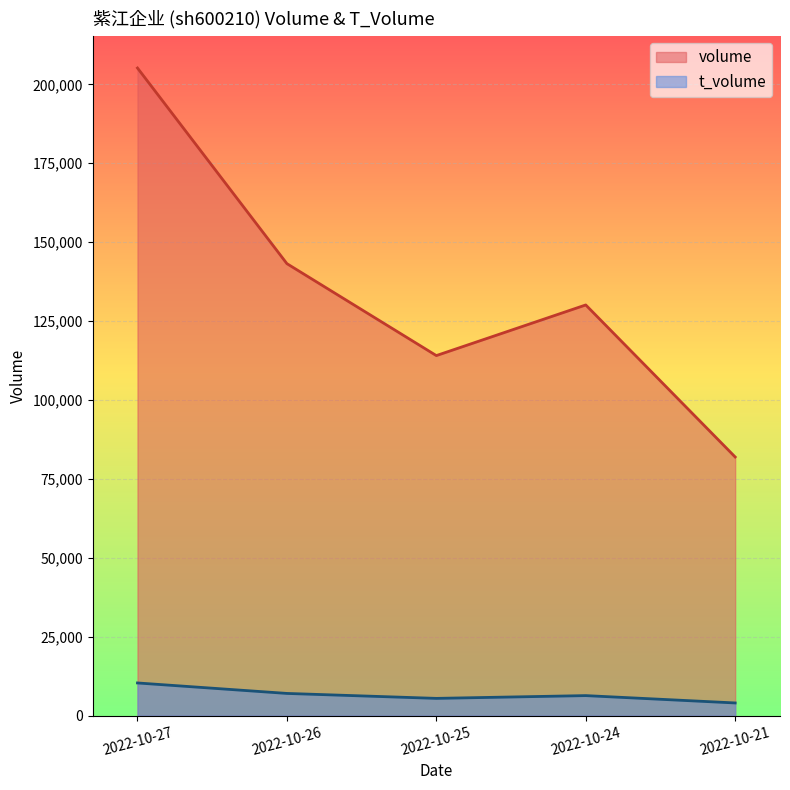

Count the number of categories in the chart.

5